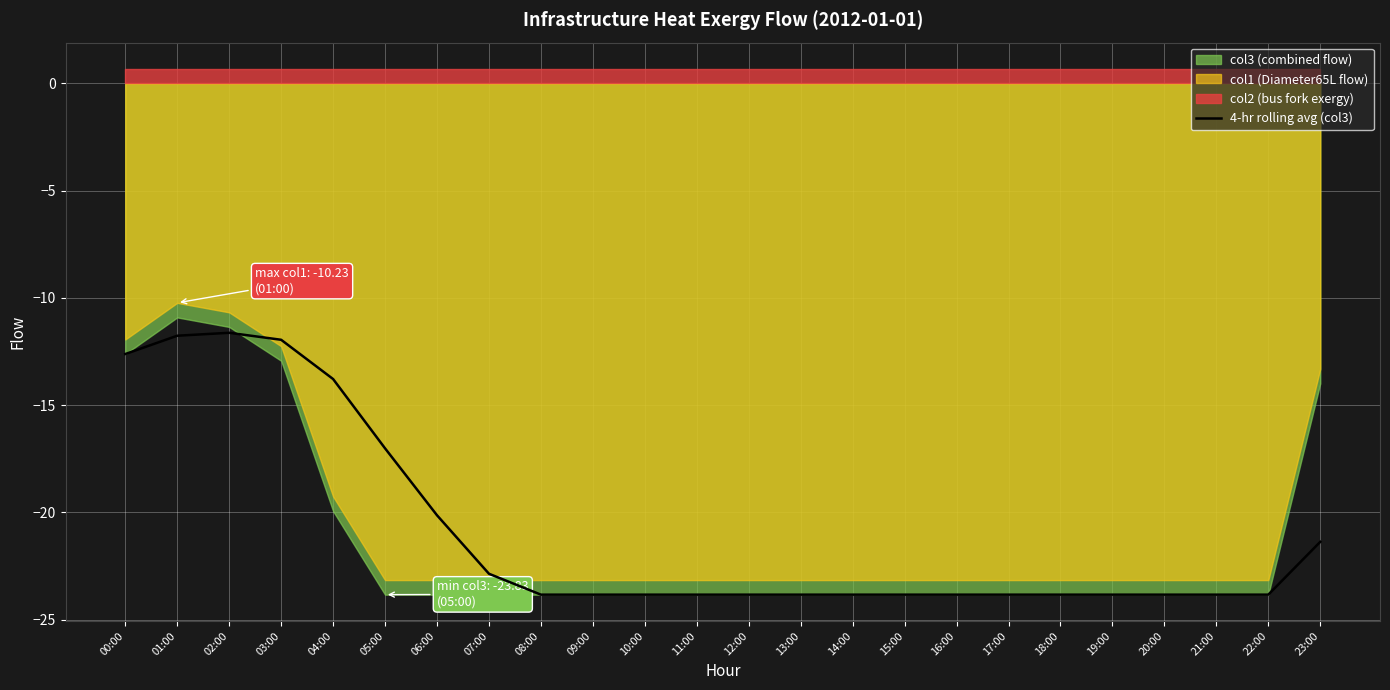

What is the smallest value displayed?

-23.8